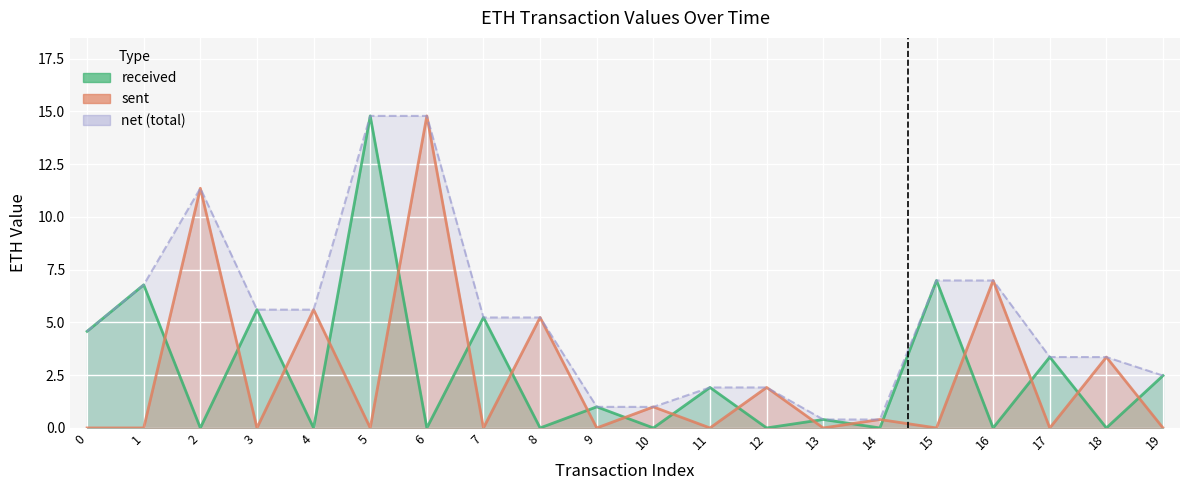

How many values in the net series are below 5?

10